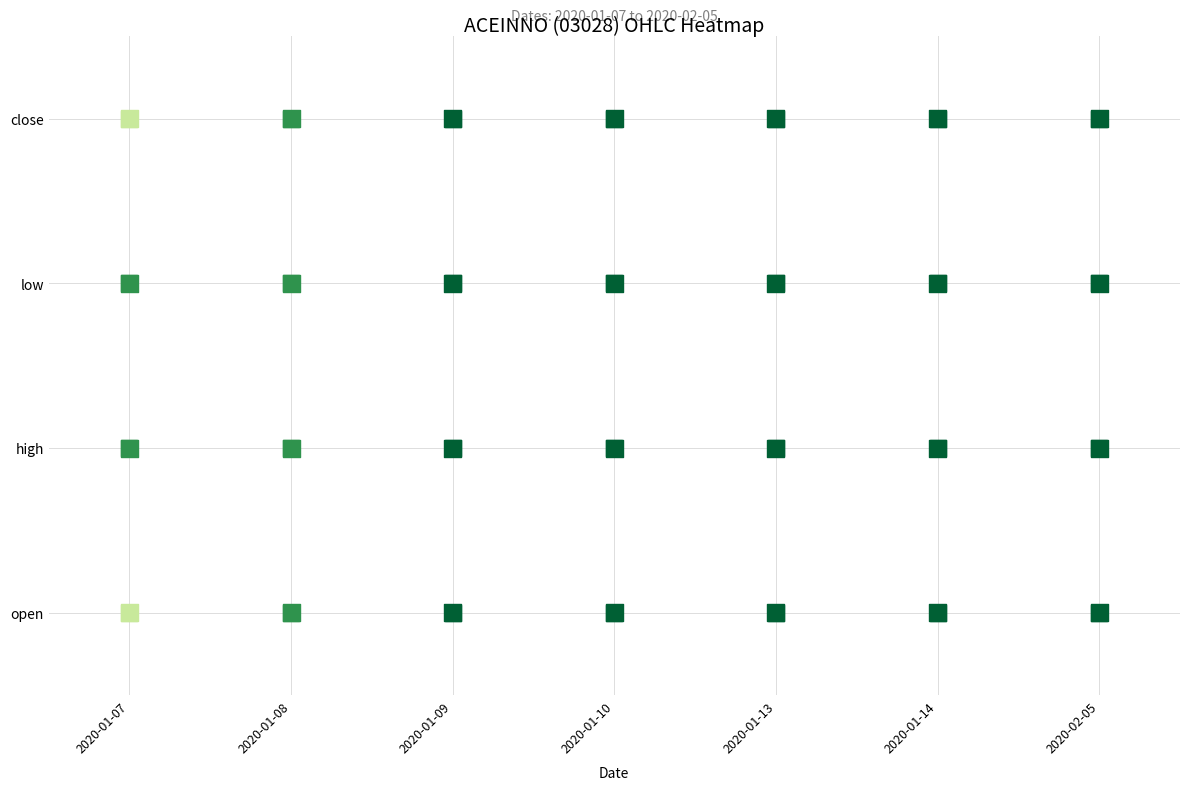

Rank the series at 2020-01-13 from highest to lowest value.

close, low, high, open